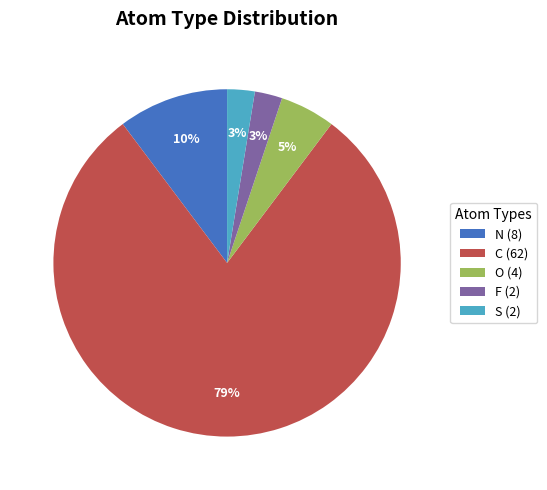

Combined, do N (8) and O (4) account for over 50%?

No